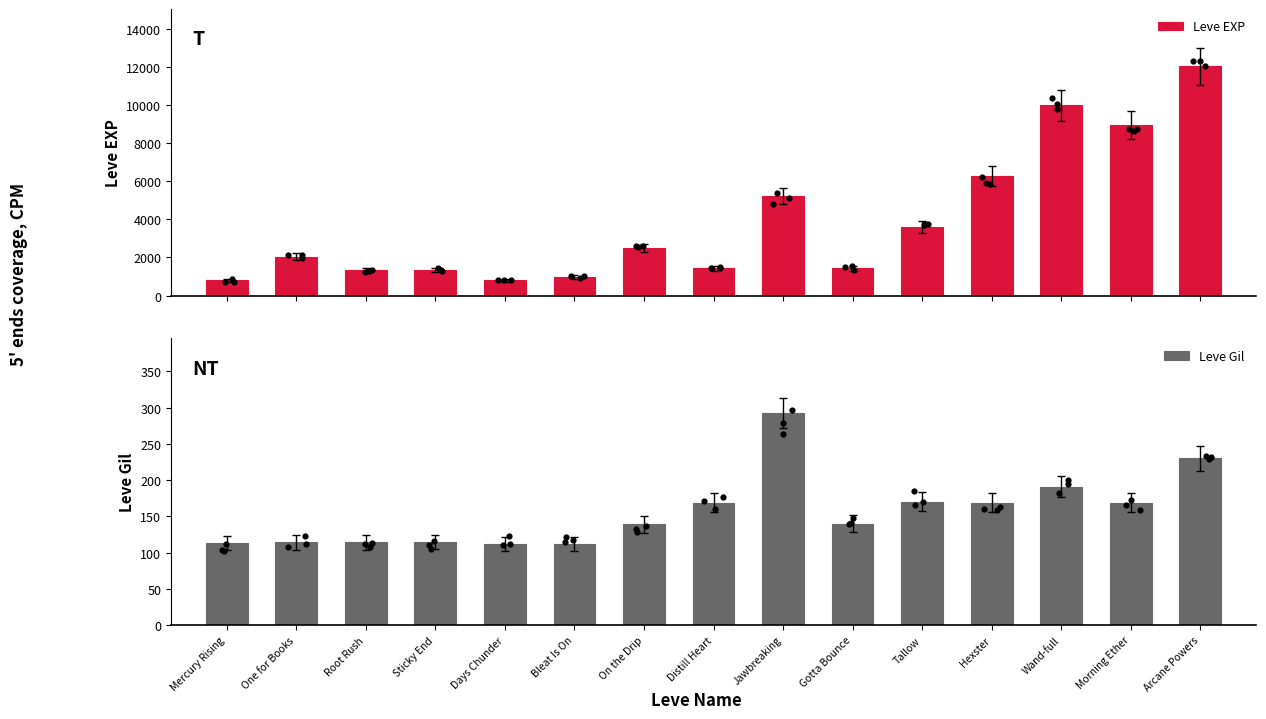

What are all the series names shown in the legend?

Leve EXP, Leve Gil